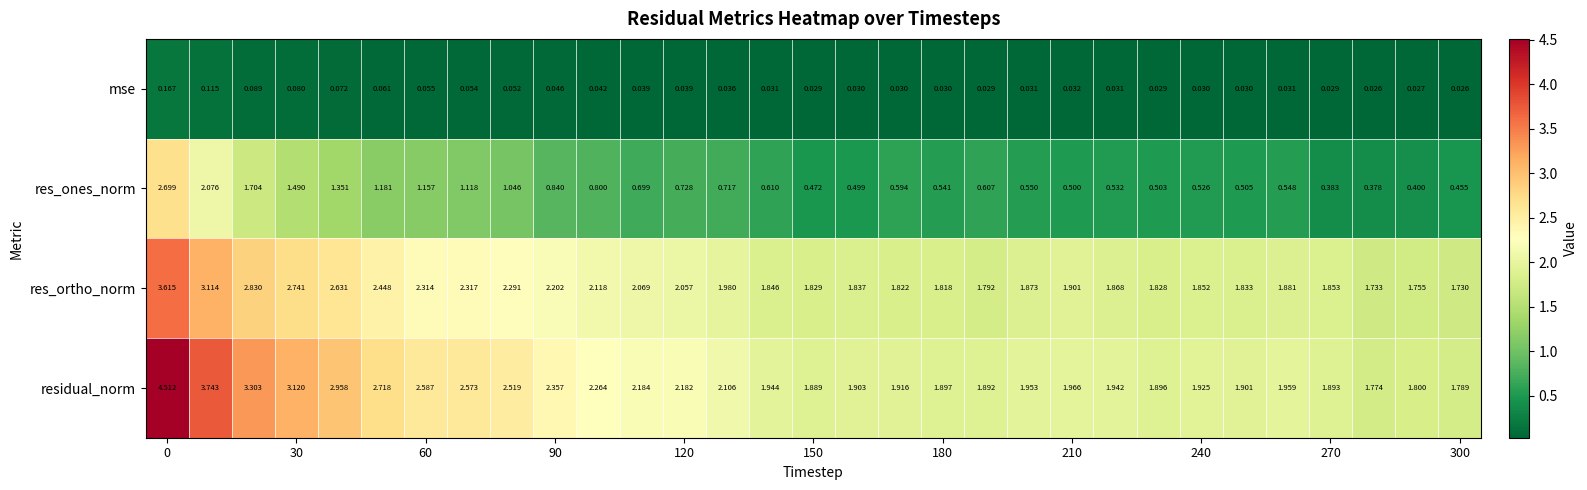

Which series has the largest range (max minus min)?

residual_norm